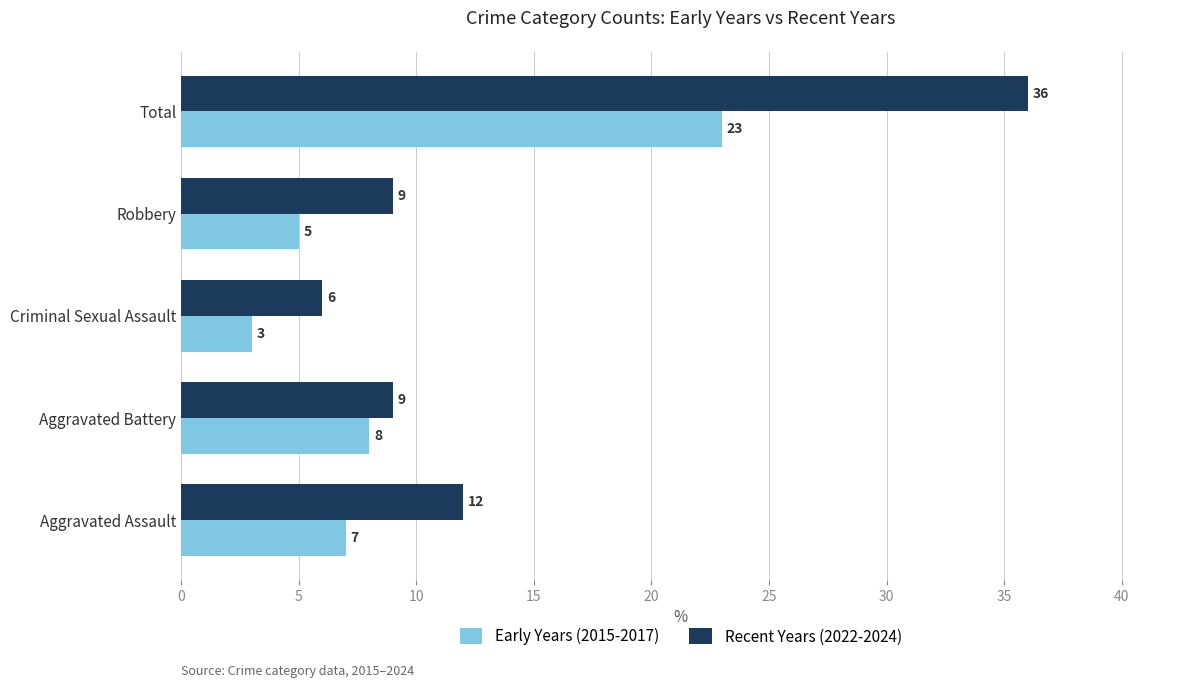

List the series in order of their overall mean, highest first.

Recent Years (2022-2024), Early Years (2015-2017)